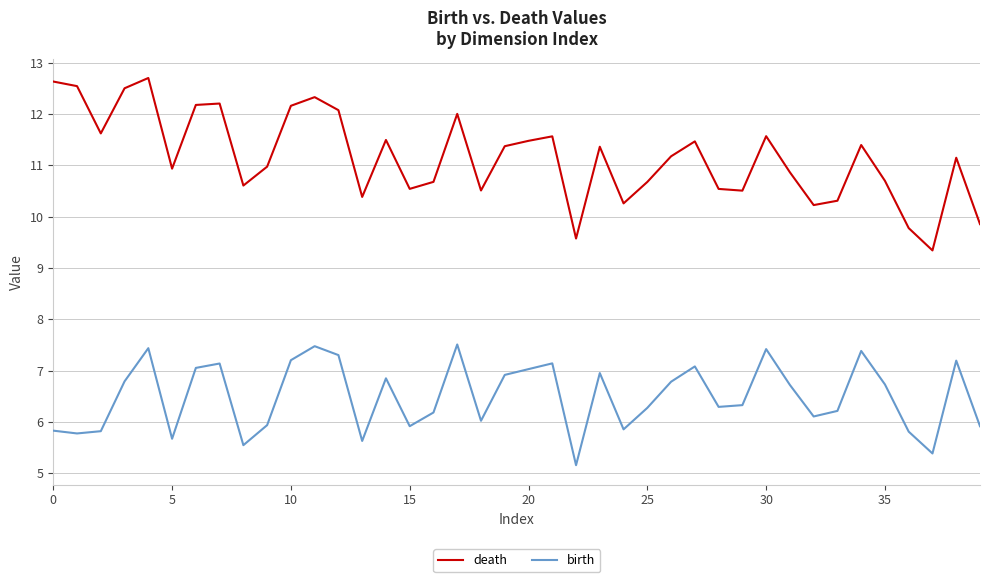

Which series has the largest range (max minus min)?

death